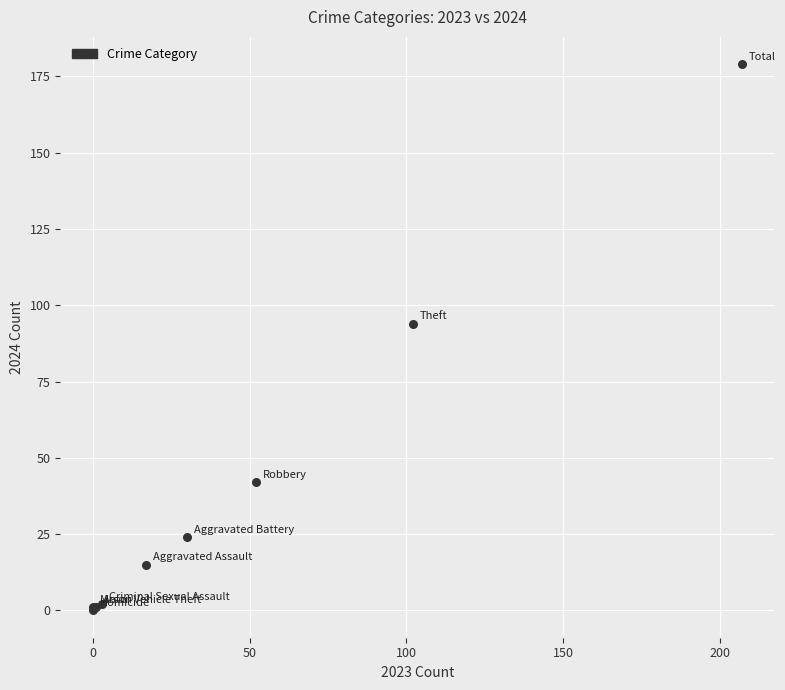

What Y value in the scatter plot is closest to 89?

94